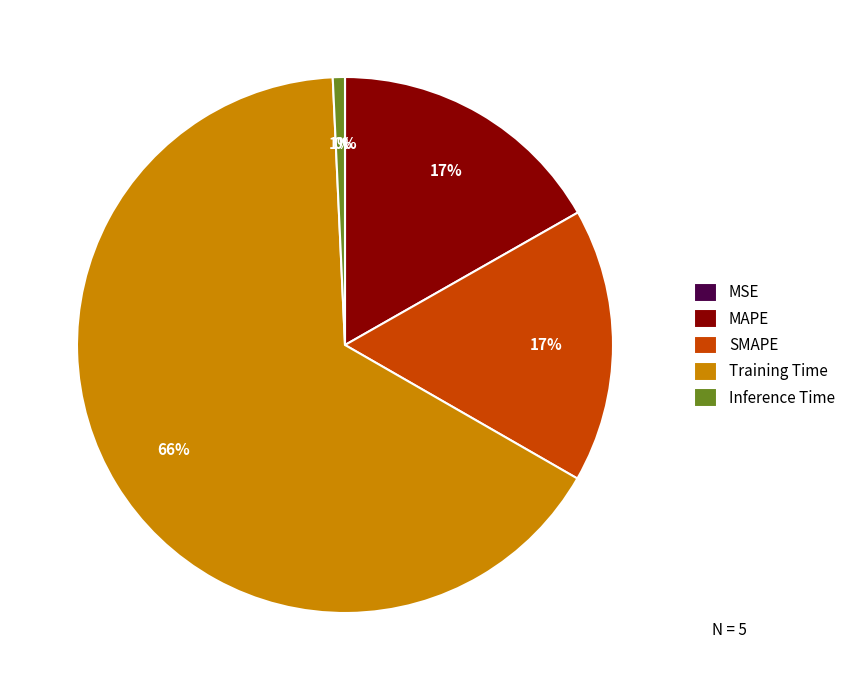

Which category has the biggest portion of the pie?

Training Time